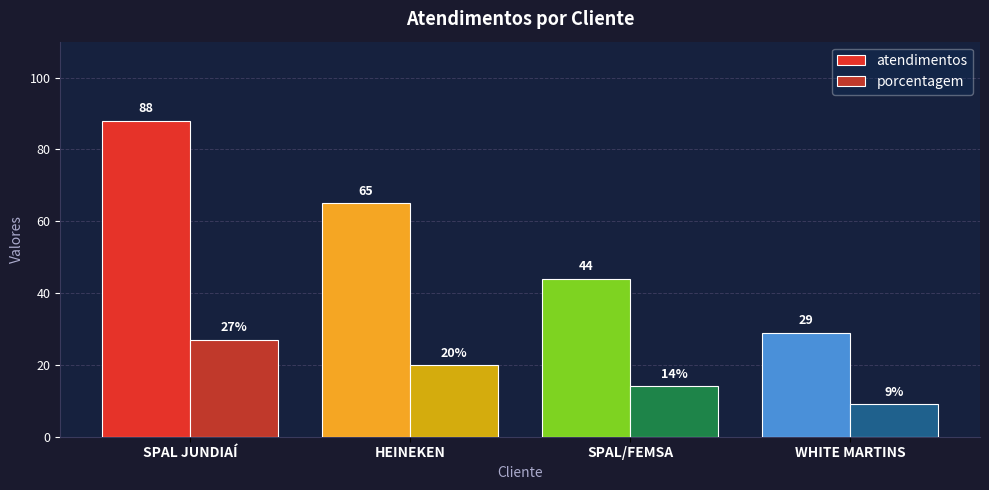

What are all the series names shown in the legend?

atendimentos, porcentagem